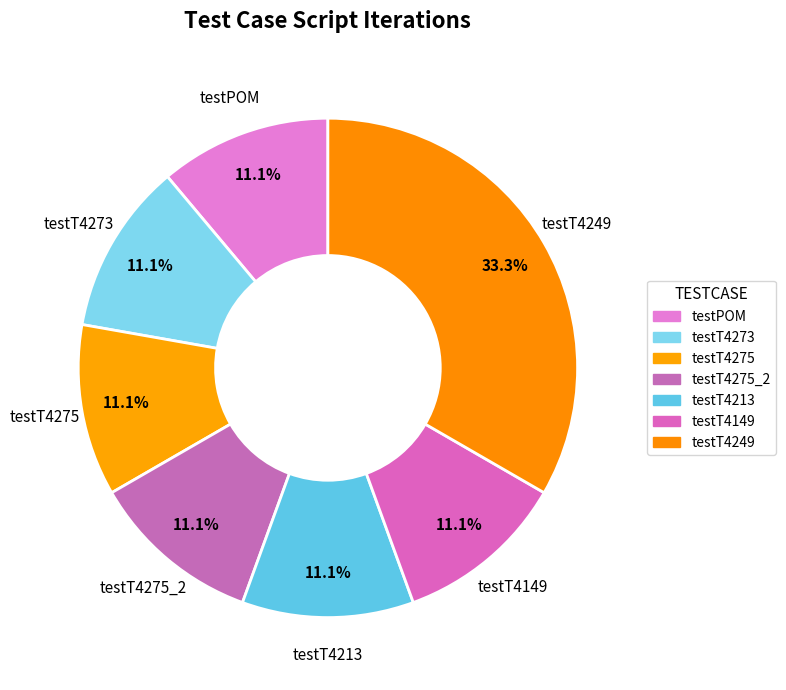

The testT4273 slice represents 25% of the pie. True or false?

False